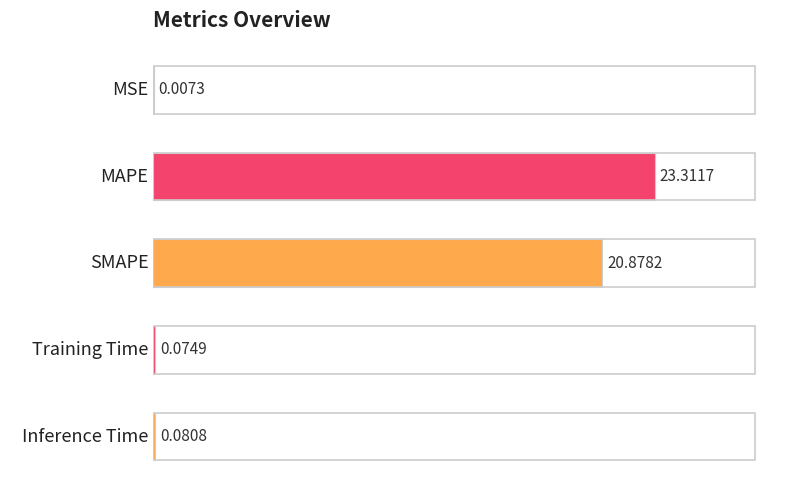

Where is the data nearest to the value 11?

SMAPE